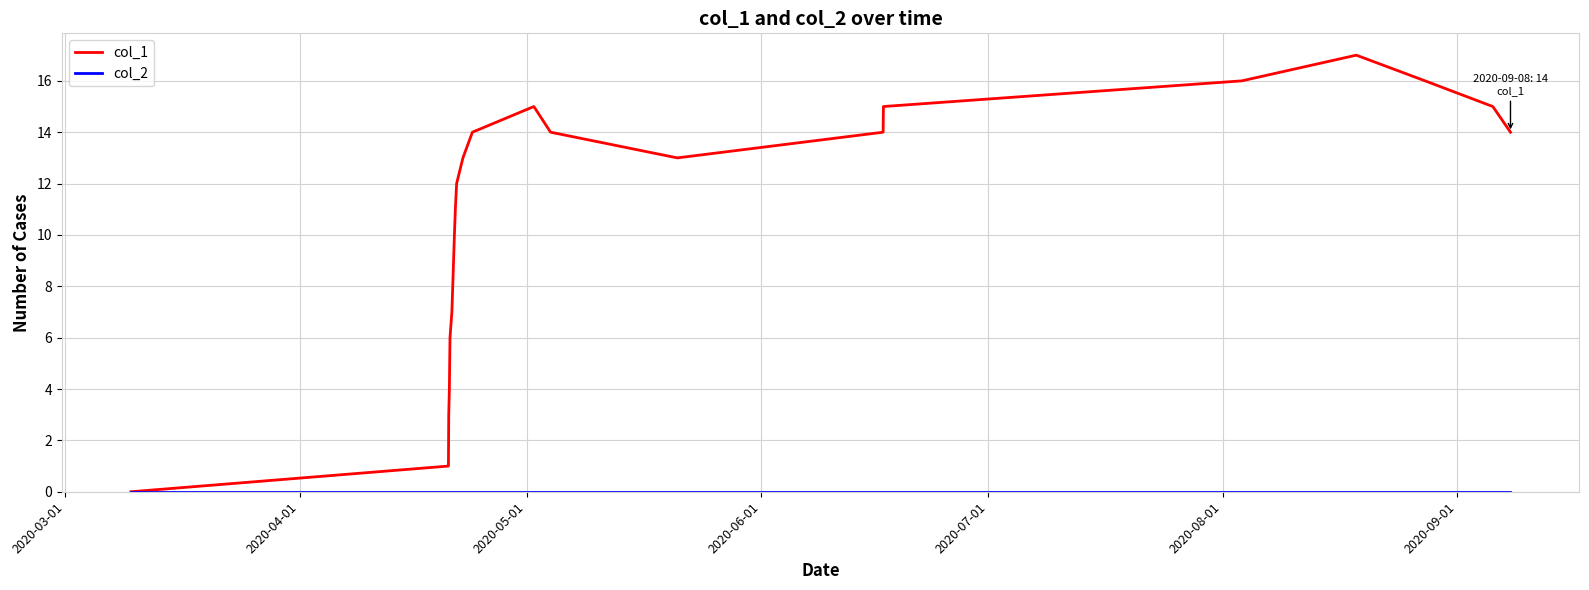

How many categories are shown in the chart?

22